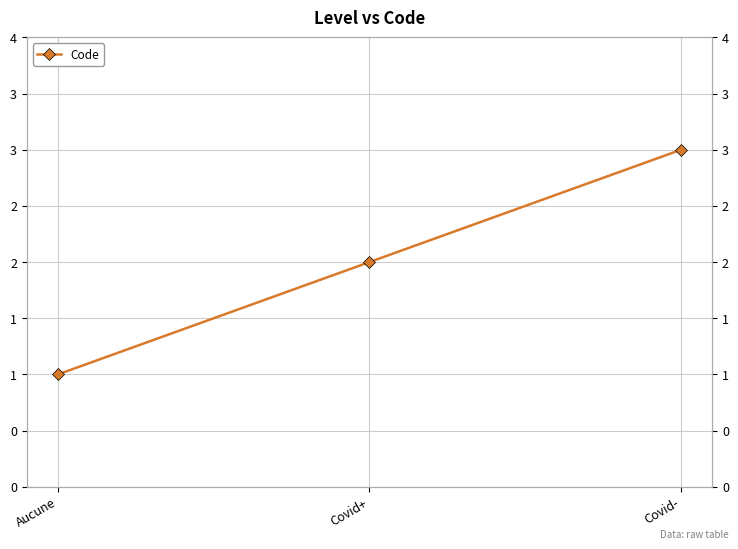

Rank the categories by value from lowest to highest.

Aucune, Covid+, Covid-